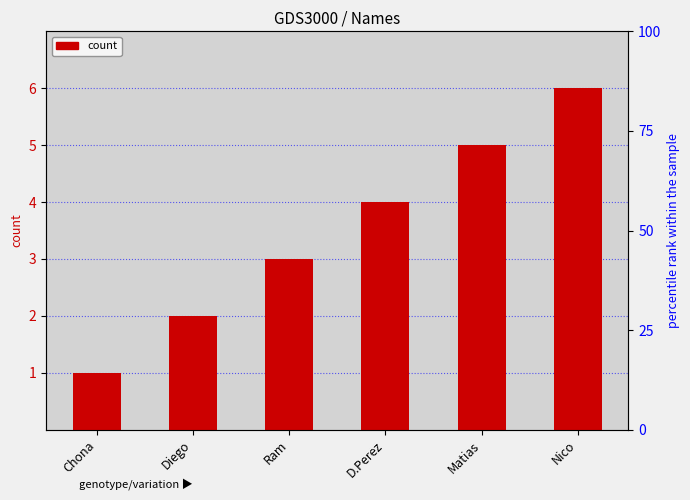

At which label does the data first exceed 4?

Matias